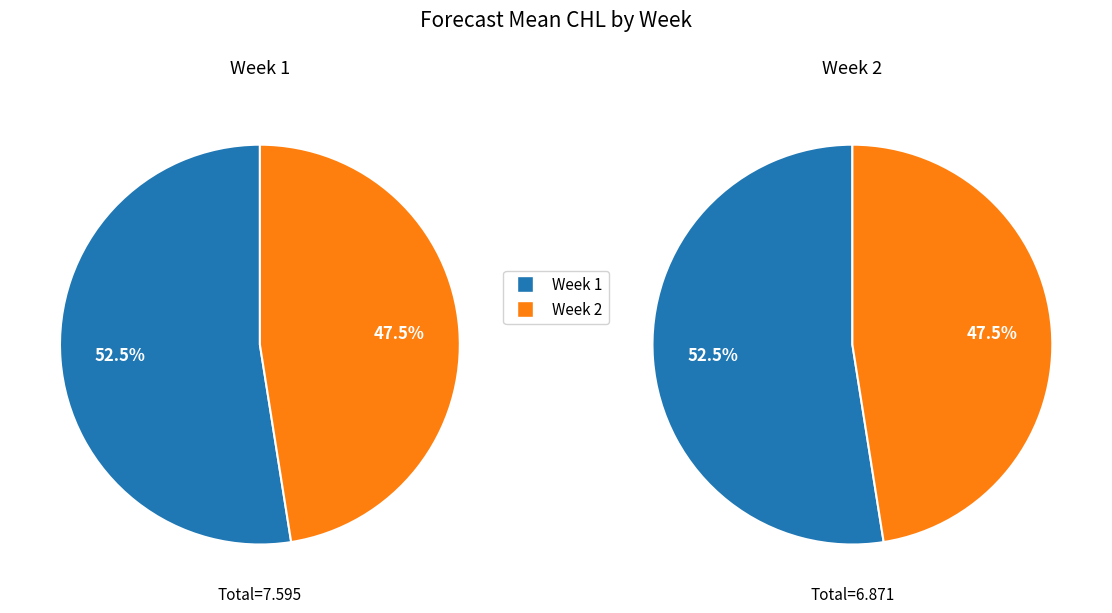

What portion of the pie excludes Week 2?

52.5%